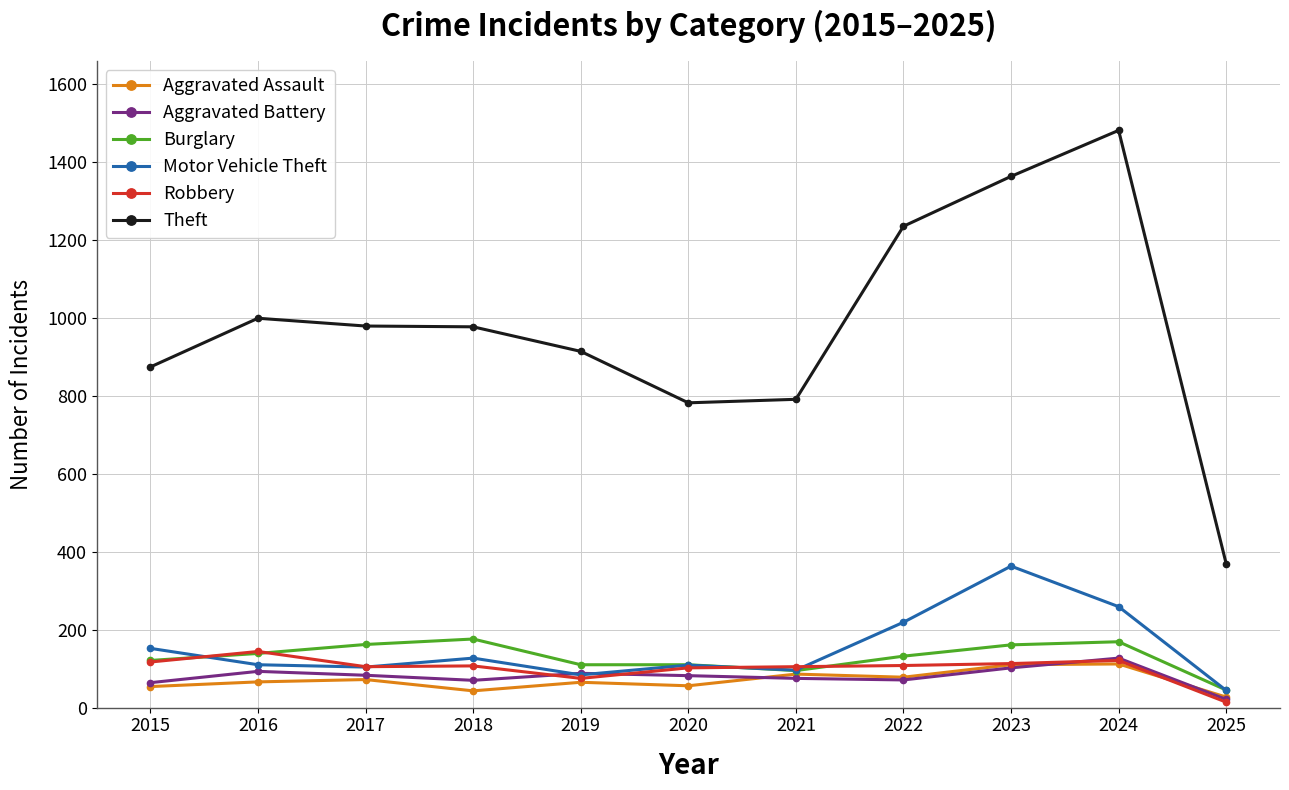

What is the total value across all series at 2023?

2212